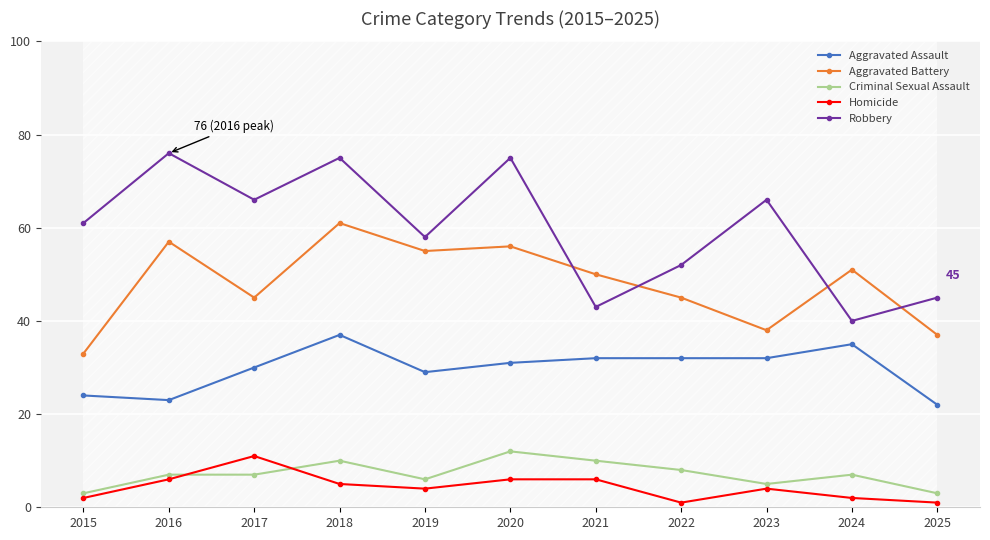

Between 2022 and 2025, which series saw the biggest shift?

Aggravated Assault